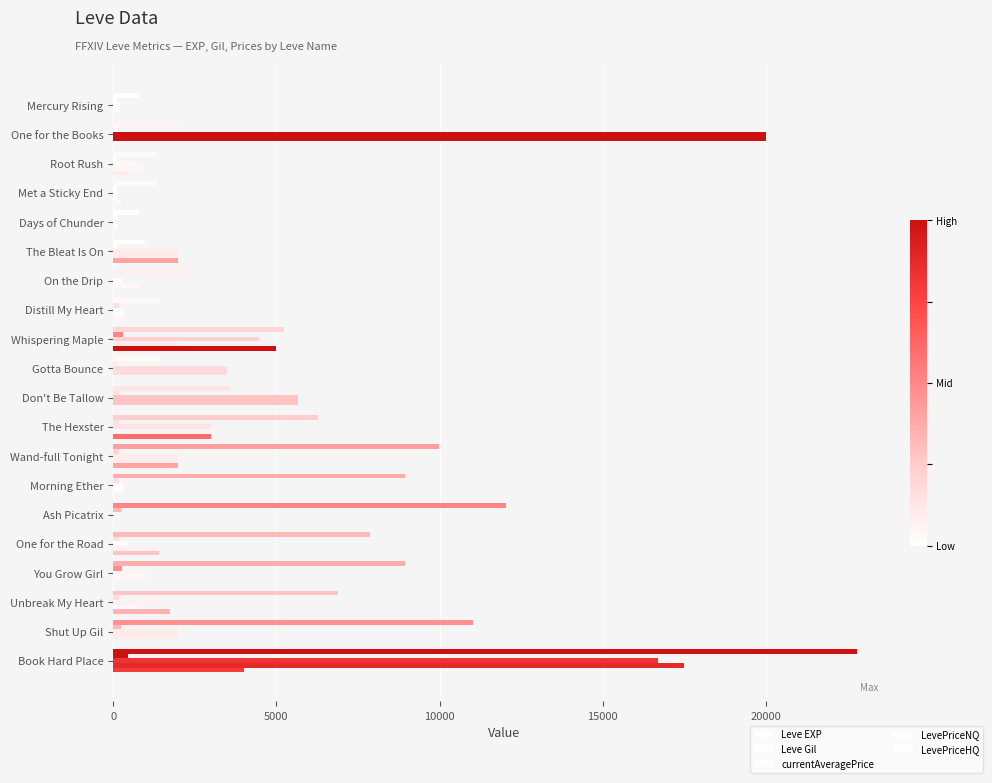

How many categories are shown in the chart?

20